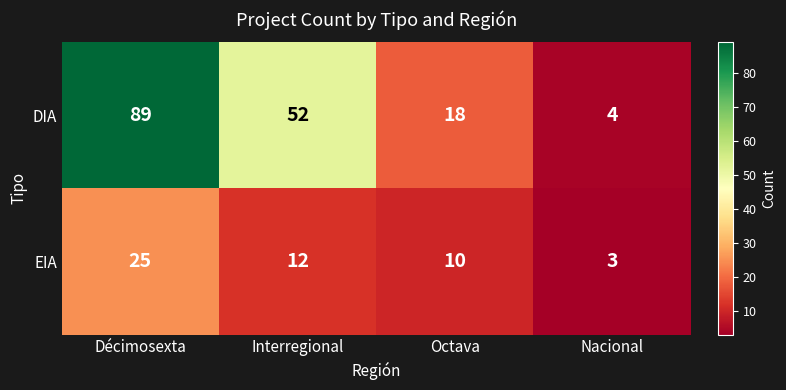

What is the total value across all series at Nacional?

7